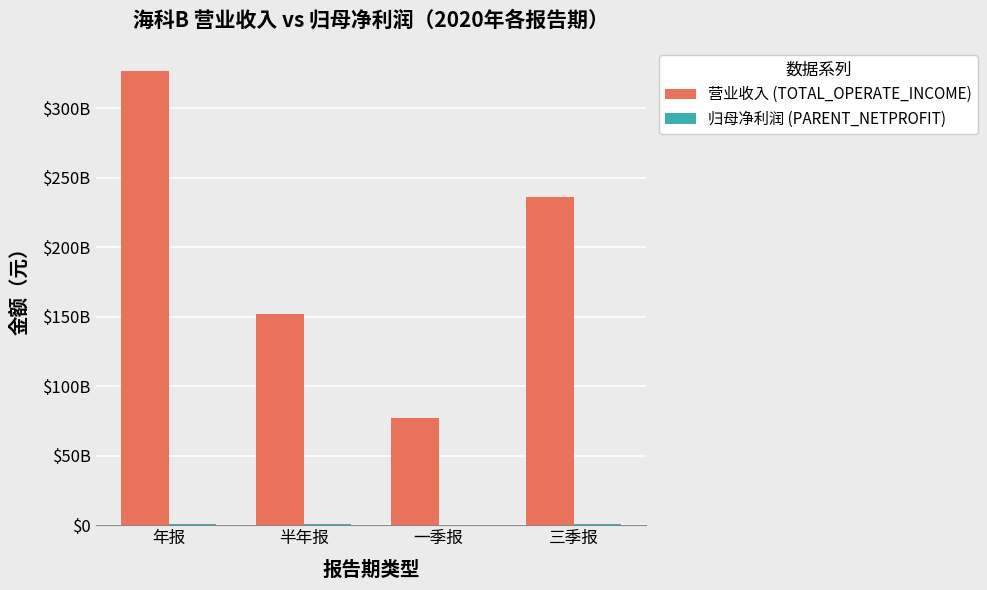

List the series in order of their peak value, highest first.

营业收入 (TOTAL_OPERATE_INCOME), 归母净利润 (PARENT_NETPROFIT)